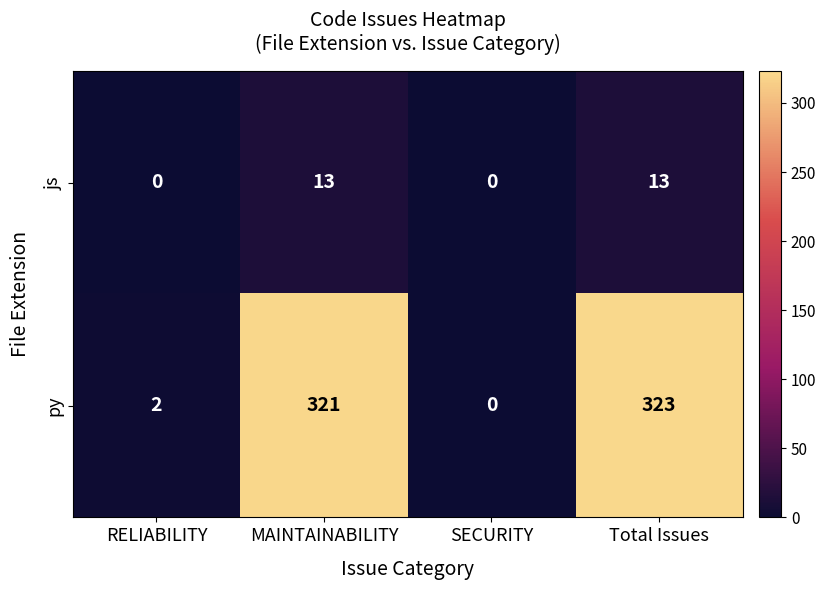

Reading left to right, what are all the values shown in this chart?

js: RELIABILITY=0	MAINTAINABILITY=13	SECURITY=0	Total Issues=13
py: RELIABILITY=2	MAINTAINABILITY=321	SECURITY=0	Total Issues=323